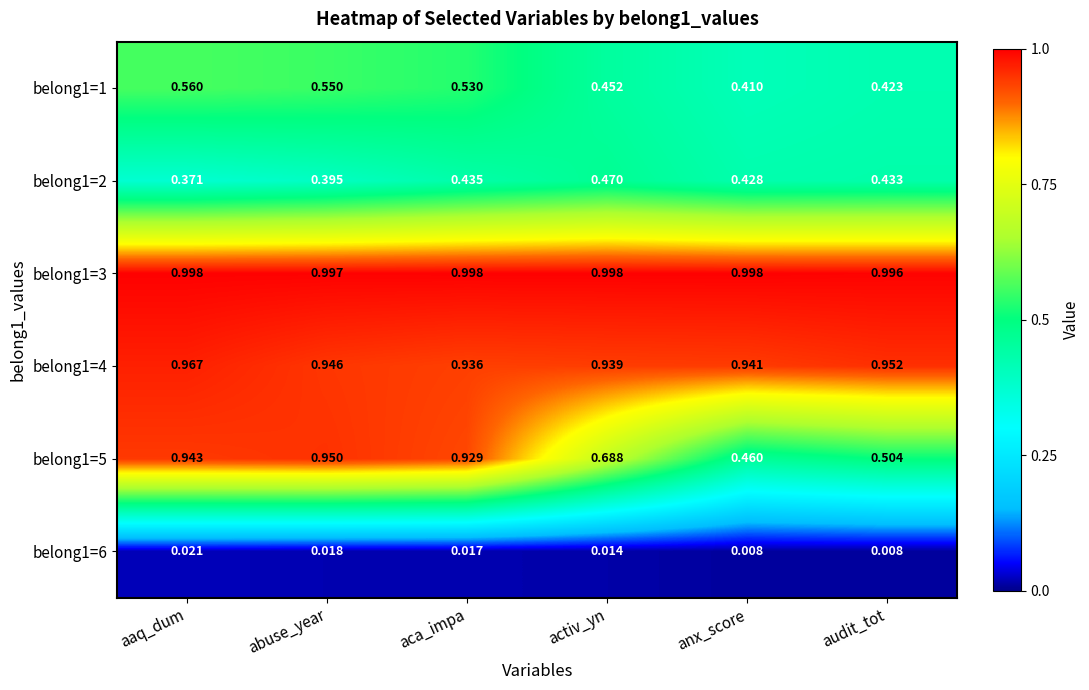

At which category is the sum across all series the highest?

aaq_dum